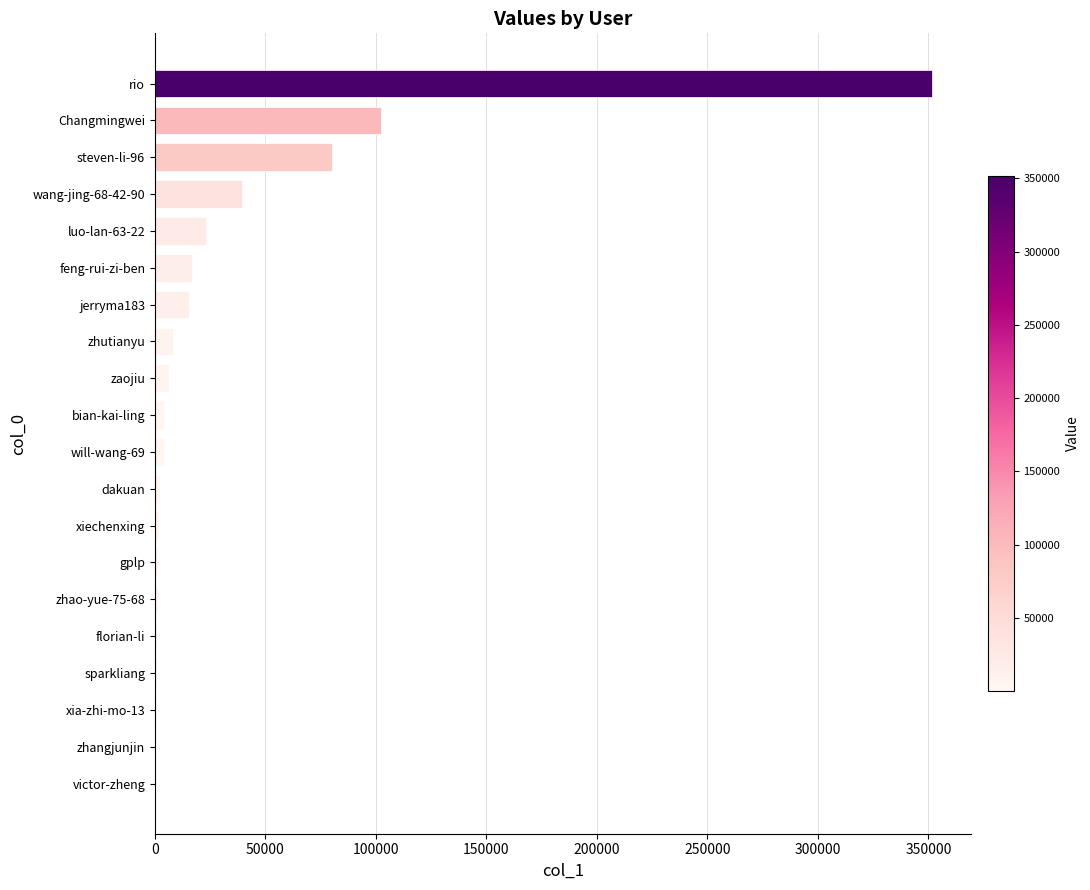

At which category does the chart reach its peak across all series?

rio